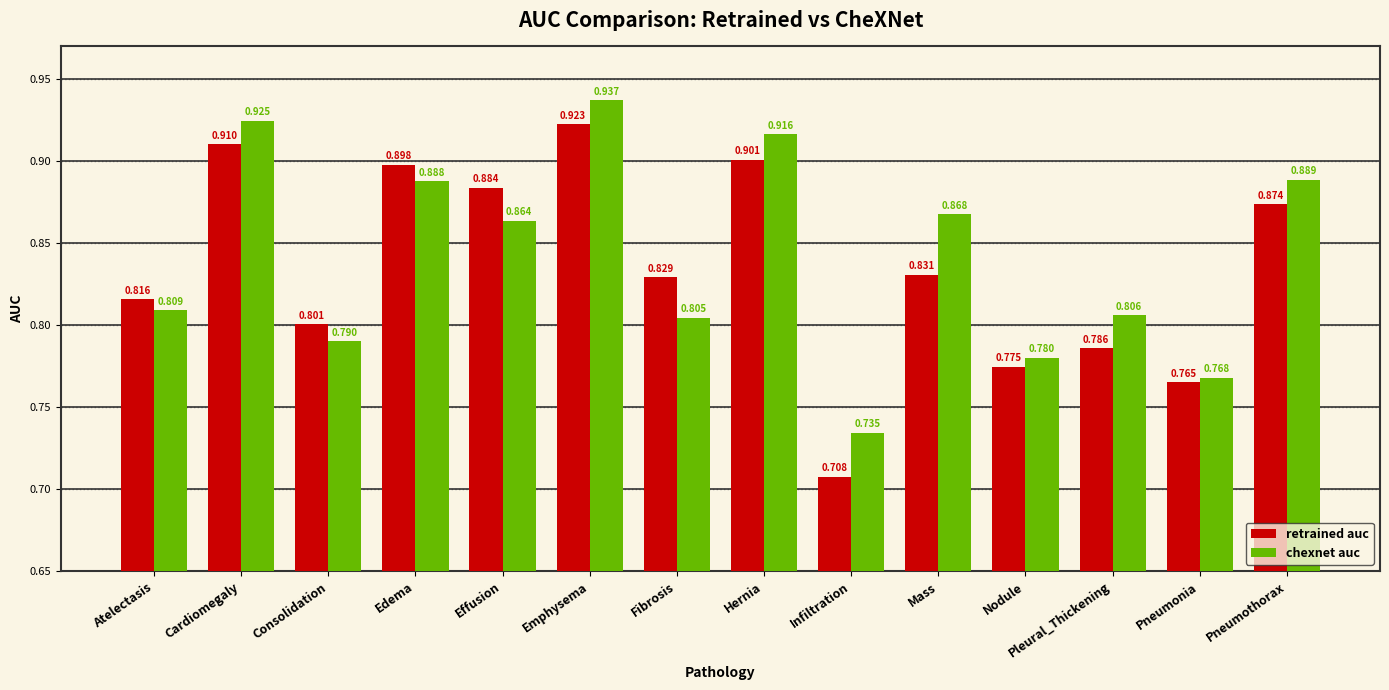

Which category has the lowest value in the retrained auc series?

Infiltration